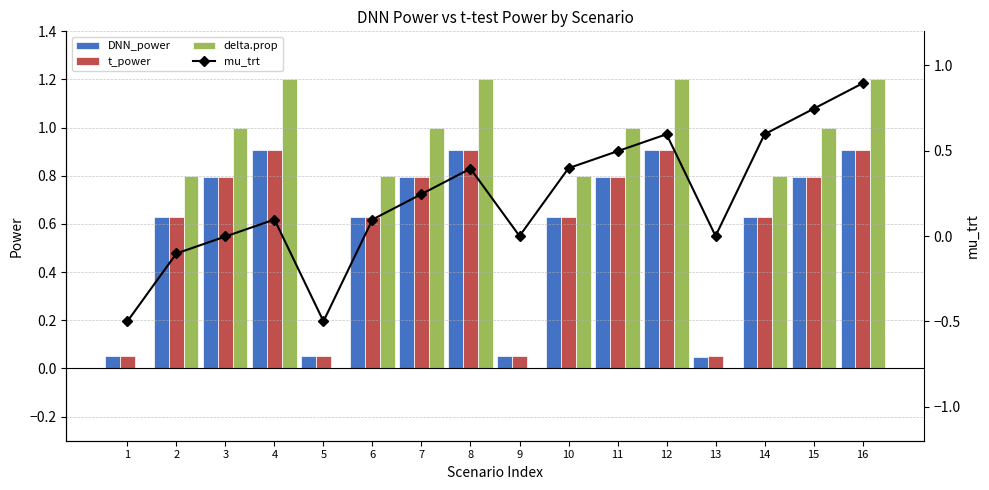

The value of mu_trt at 15 is 0.7. True or false?

True